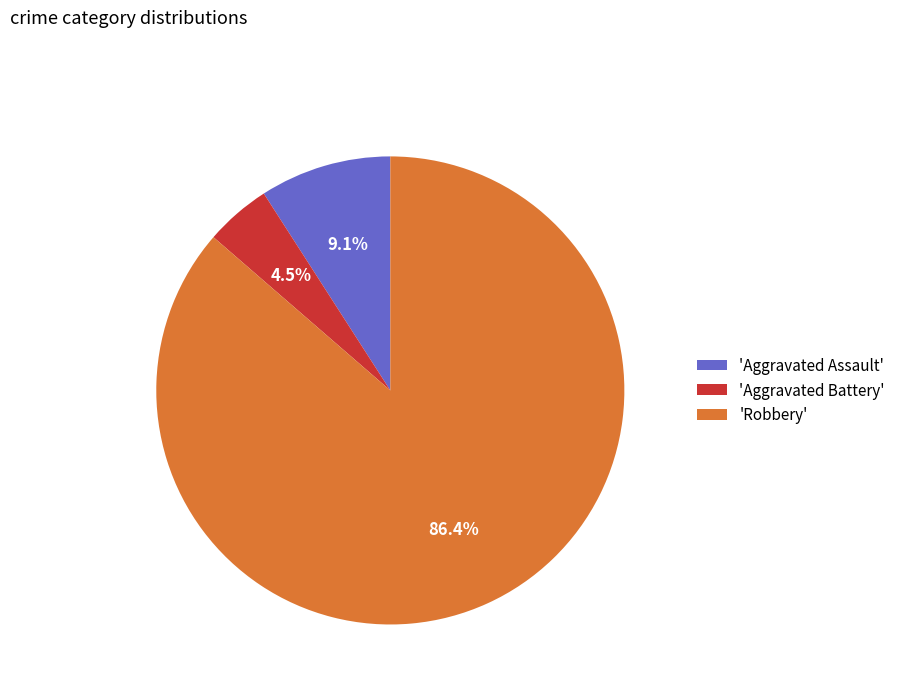

Rank the categories by value from lowest to highest.

'Aggravated Battery', 'Aggravated Assault', 'Robbery'